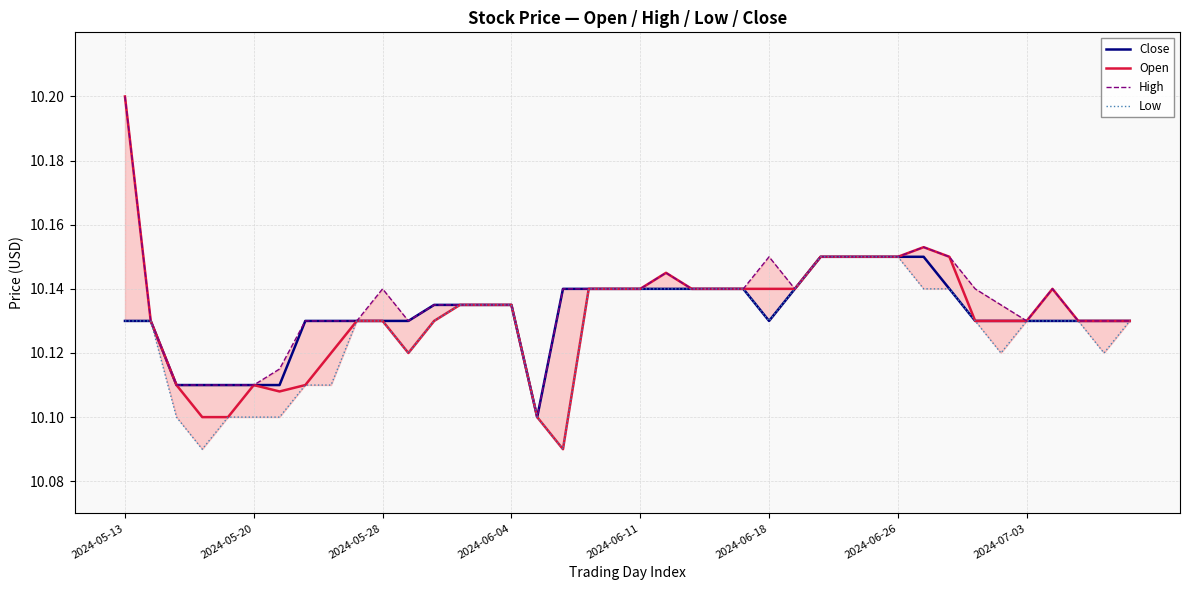

How many lines are shown in the chart?

4